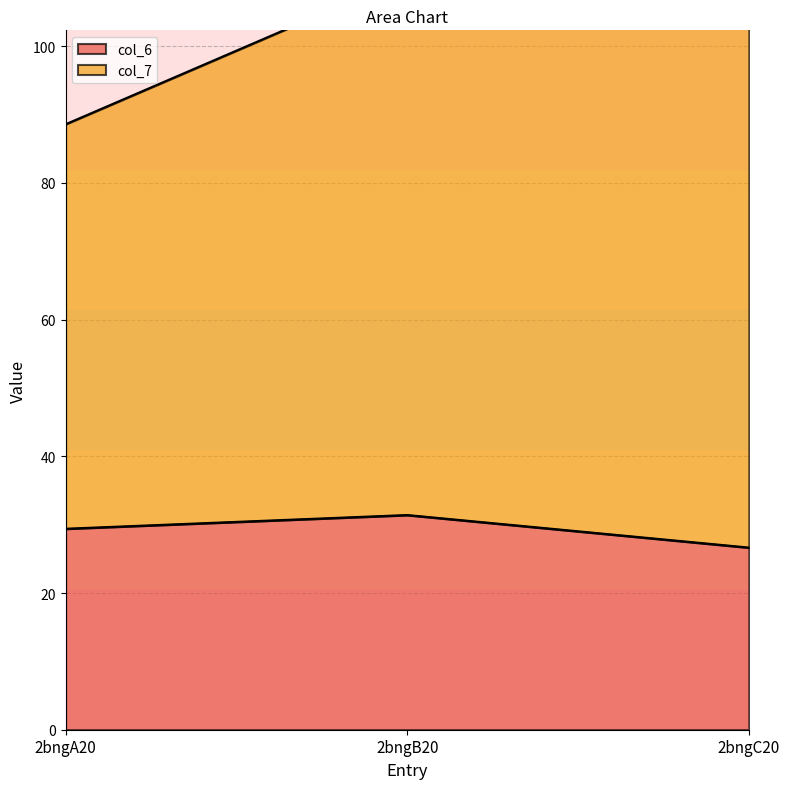

Which series has the widest spread of values?

col_7